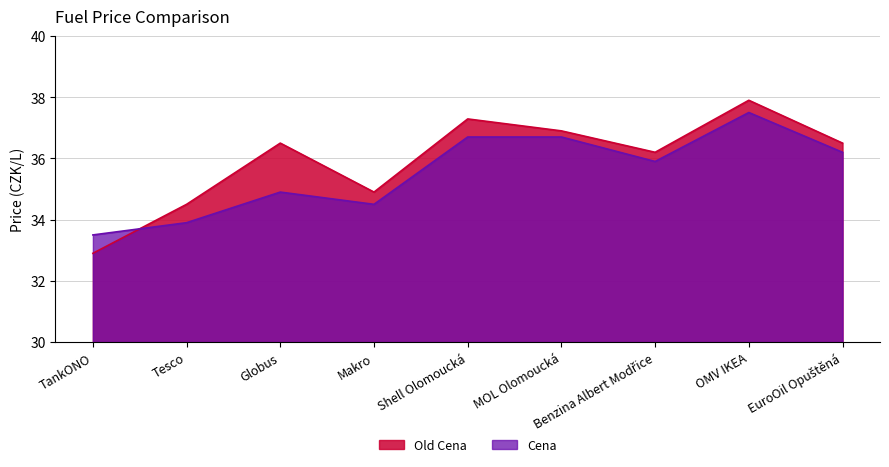

How many lines are shown in the chart?

2